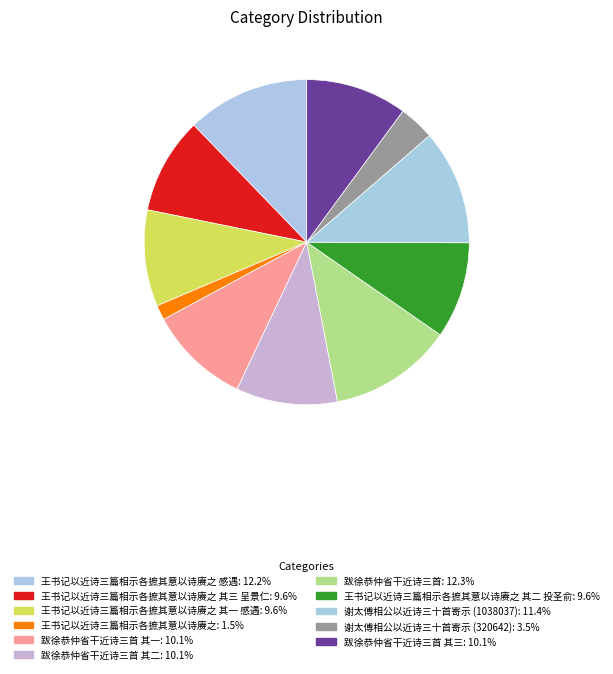

Which slice is the smallest?

王书记以近诗三篇相示各摭其意以诗赓之